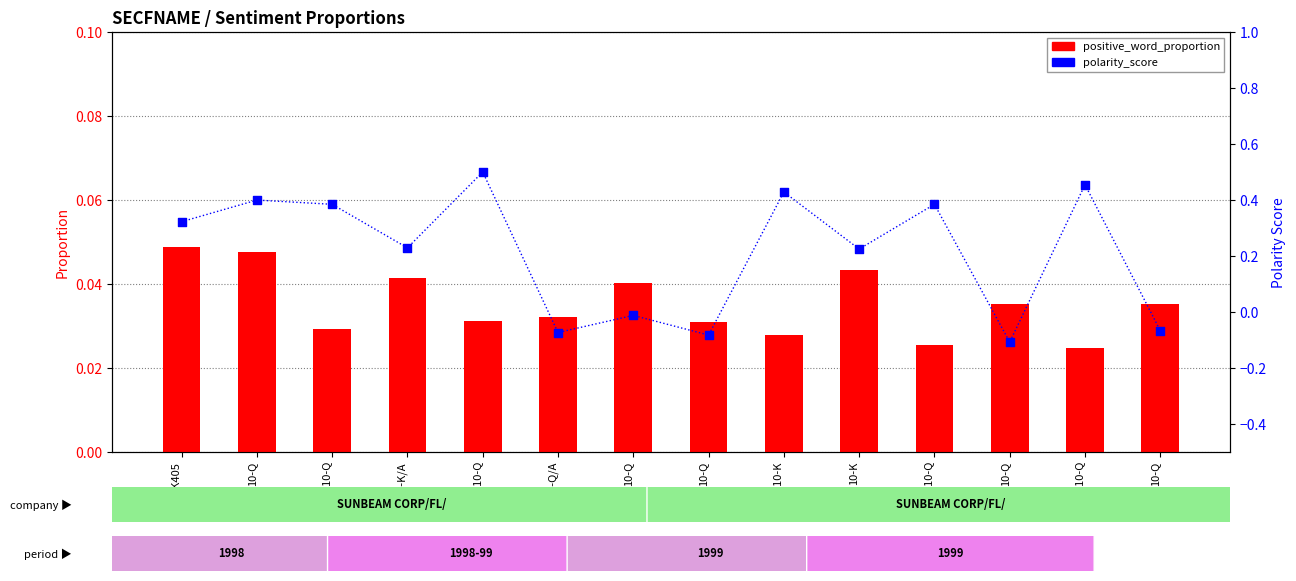

At which category is the sum across all series the highest?

NT 10-Q